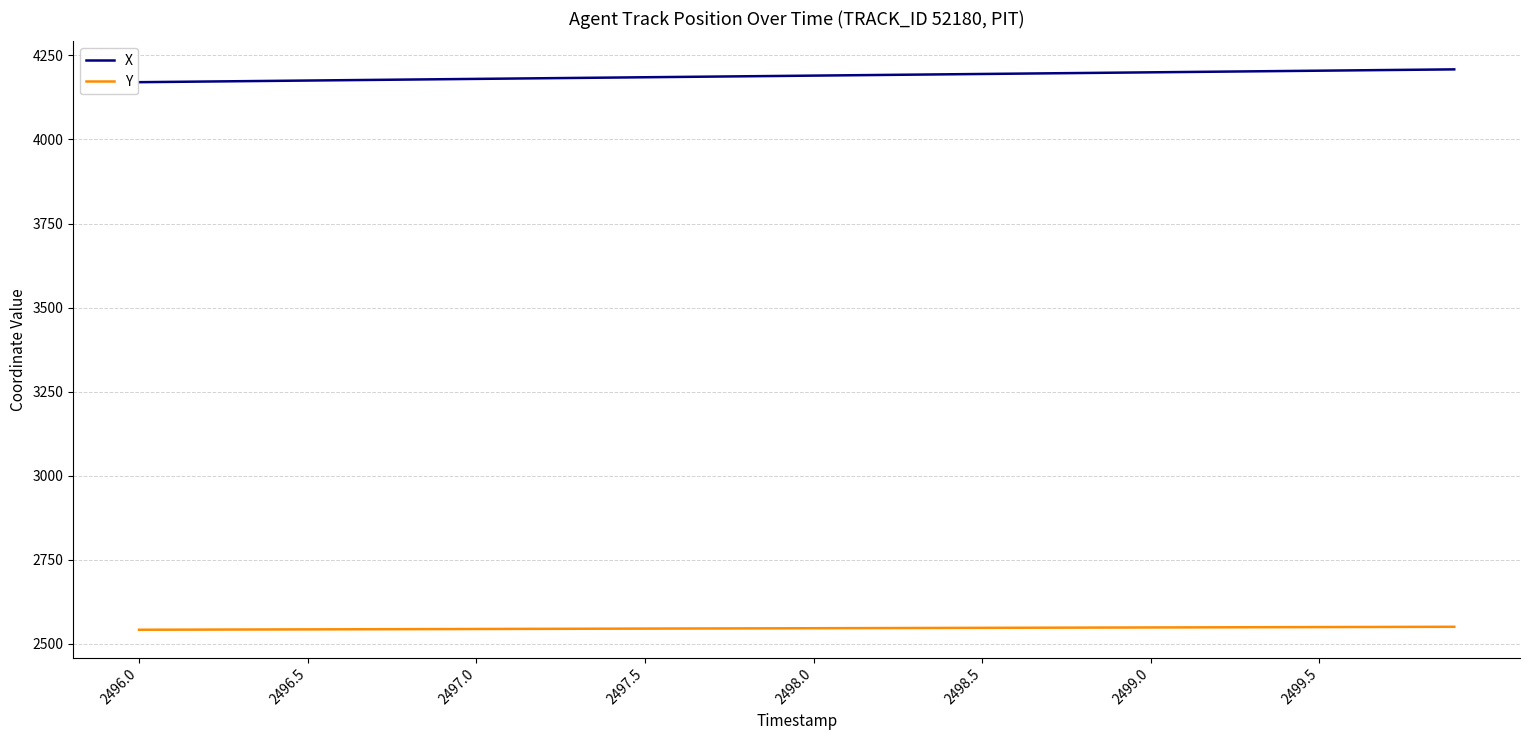

True or false: X and Y cross at least once.

False